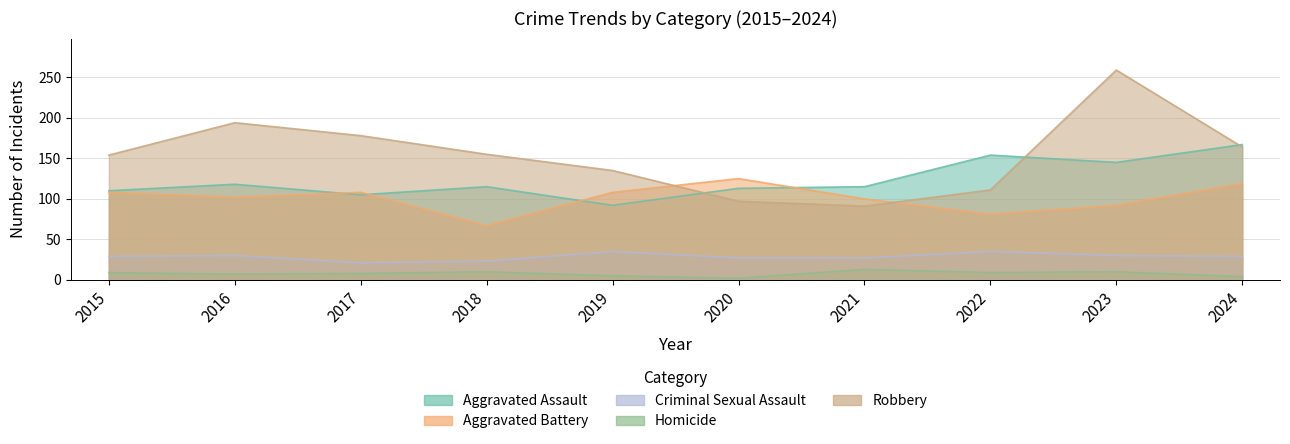

True or false: Aggravated Assault and Criminal Sexual Assault cross at least once.

False